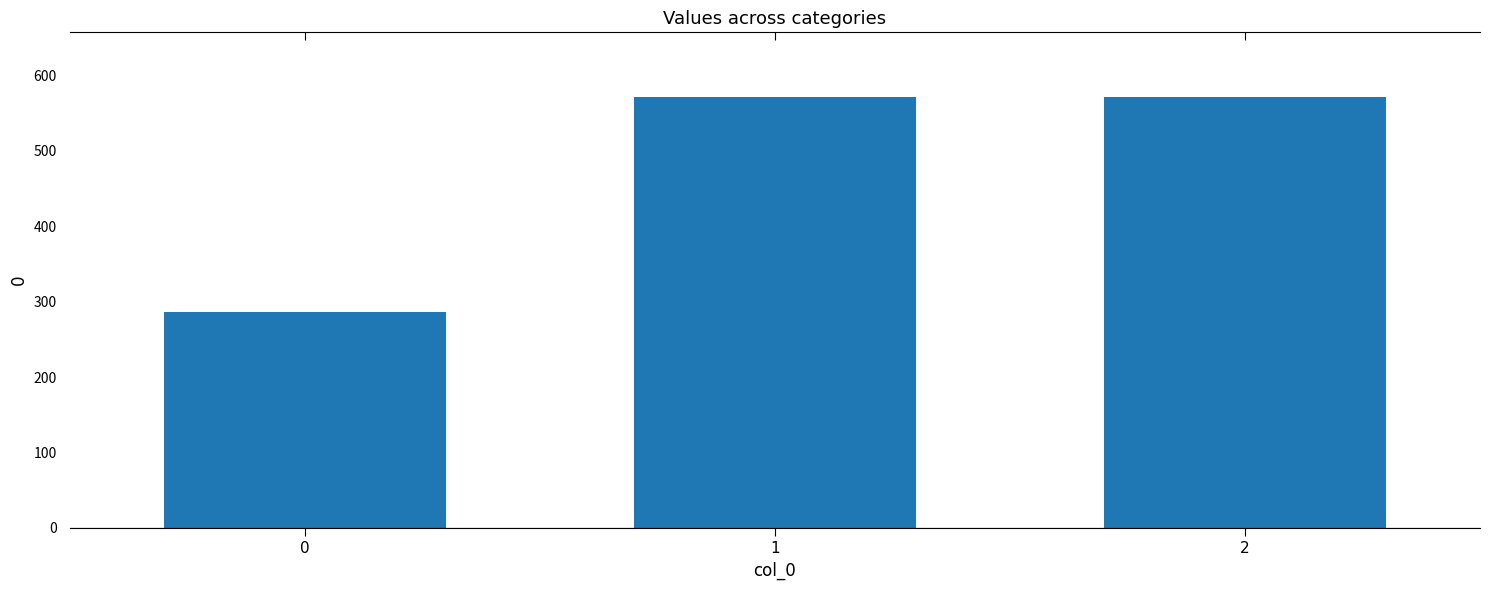

Are the bars grouped side by side (vs. stacked)?

No